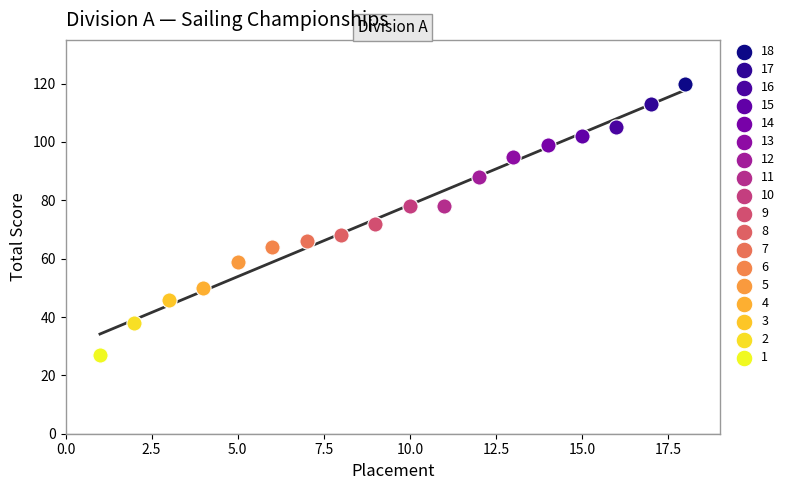

Which series reaches the minimum Y coordinate?

1